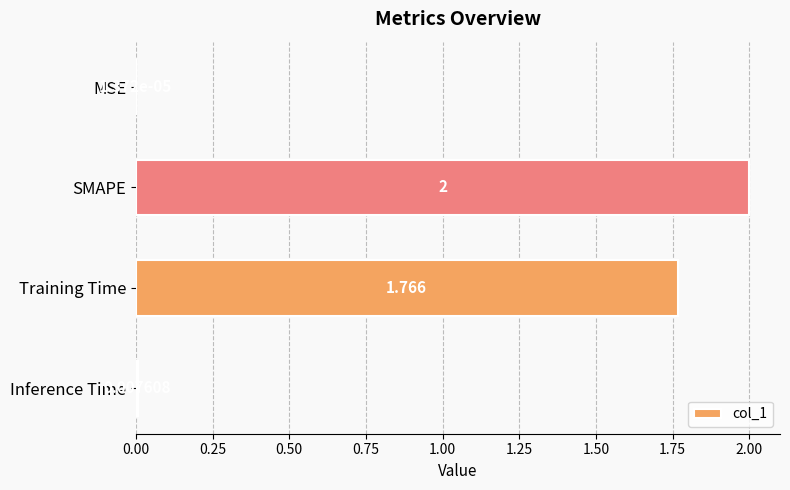

Which has a higher value, MSE or SMAPE?

SMAPE